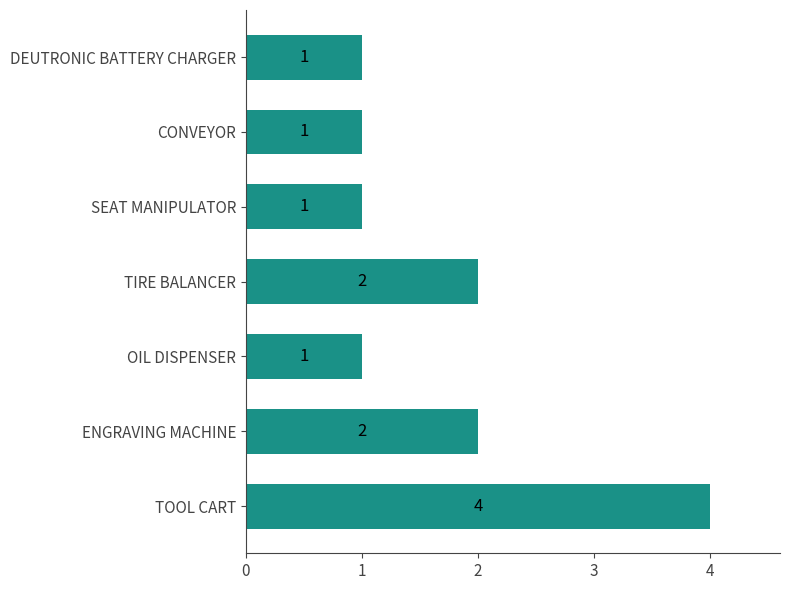

What is the smallest value displayed?

1